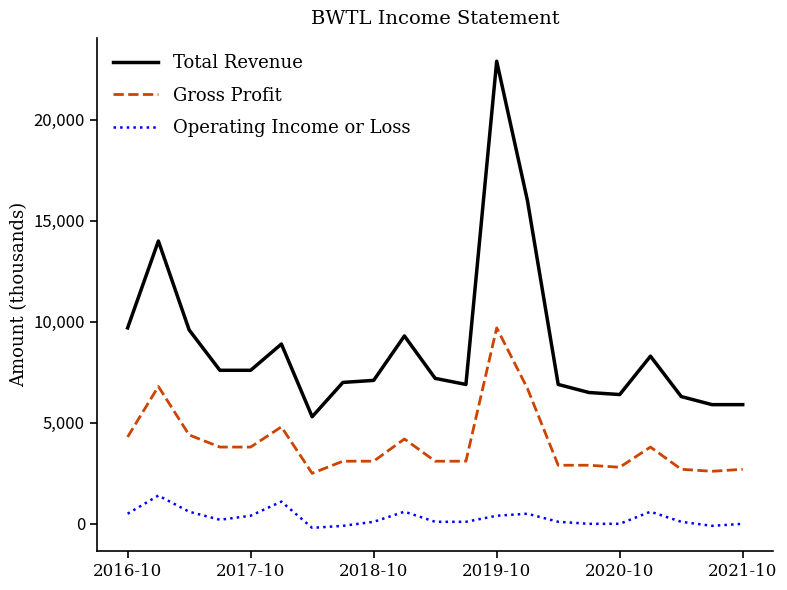

Rank the series by their maximum value, from lowest to highest.

Operating Income or Loss, Gross Profit, Total Revenue